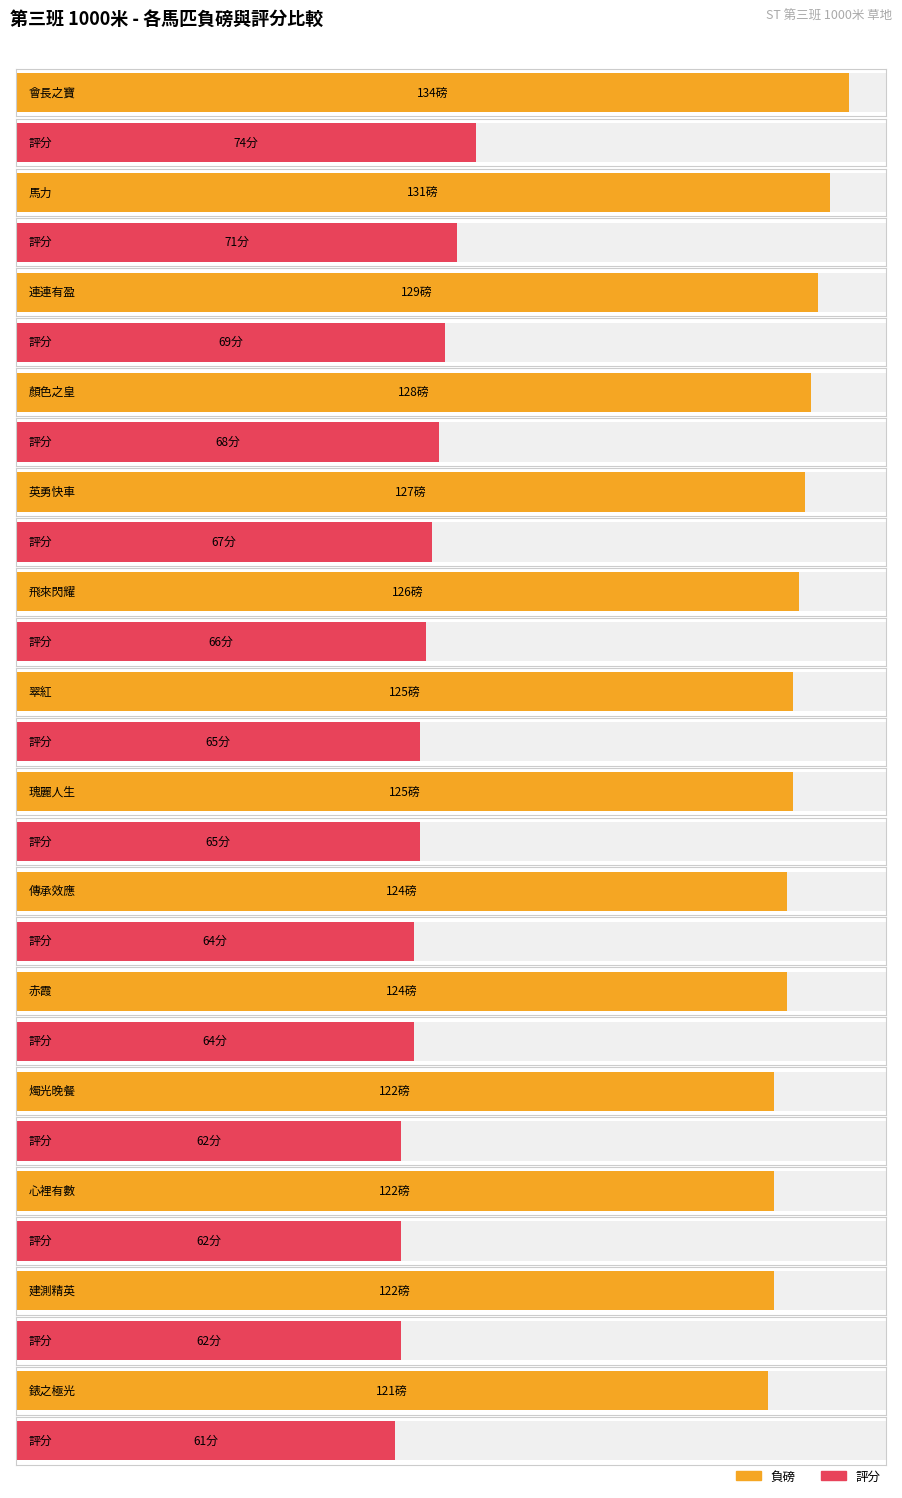

Does the chart contain stacked bars?

No